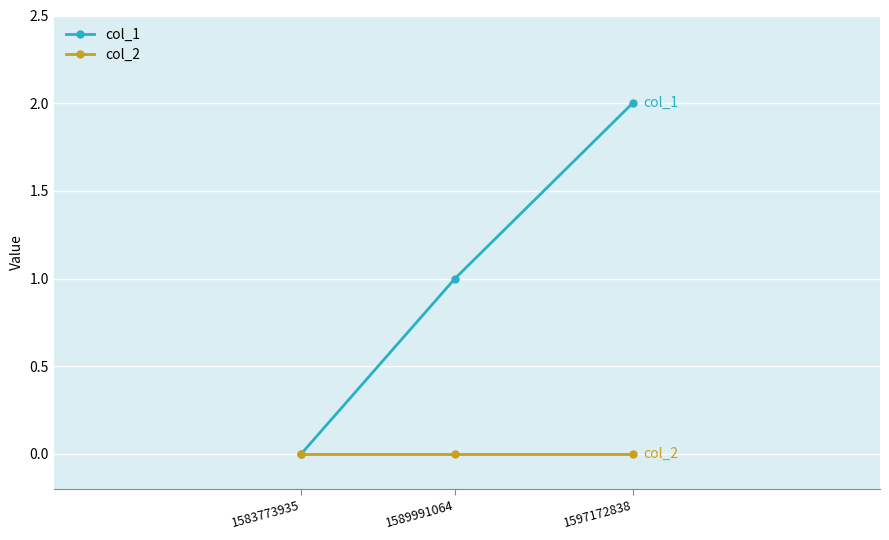

Is this an area chart (filled region under the line)?

No